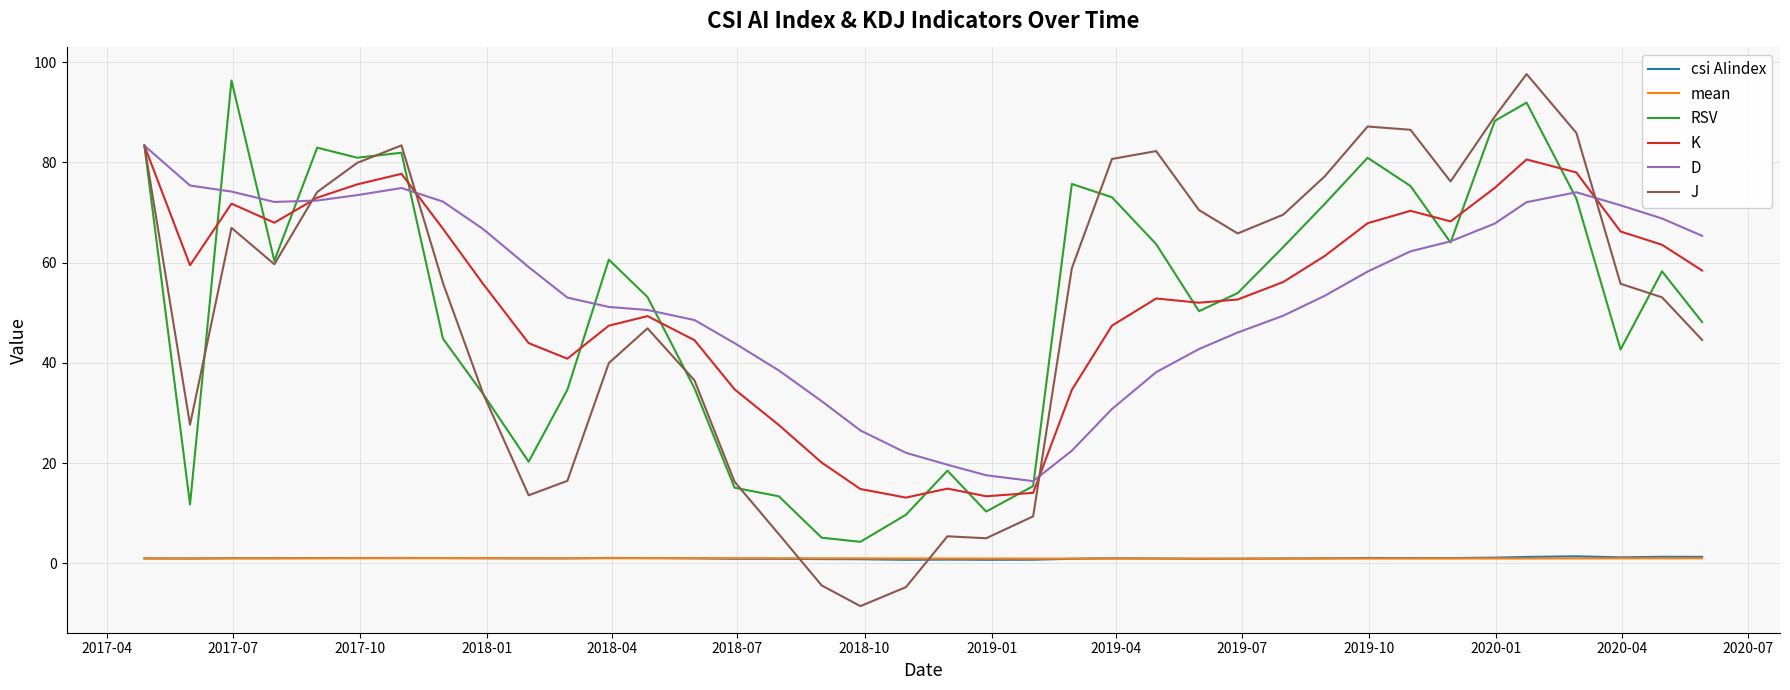

True or false: csi AIindex and D cross at least once.

False